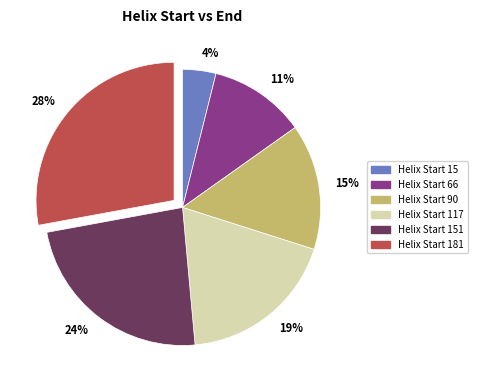

Is there a majority slice in this chart?

No